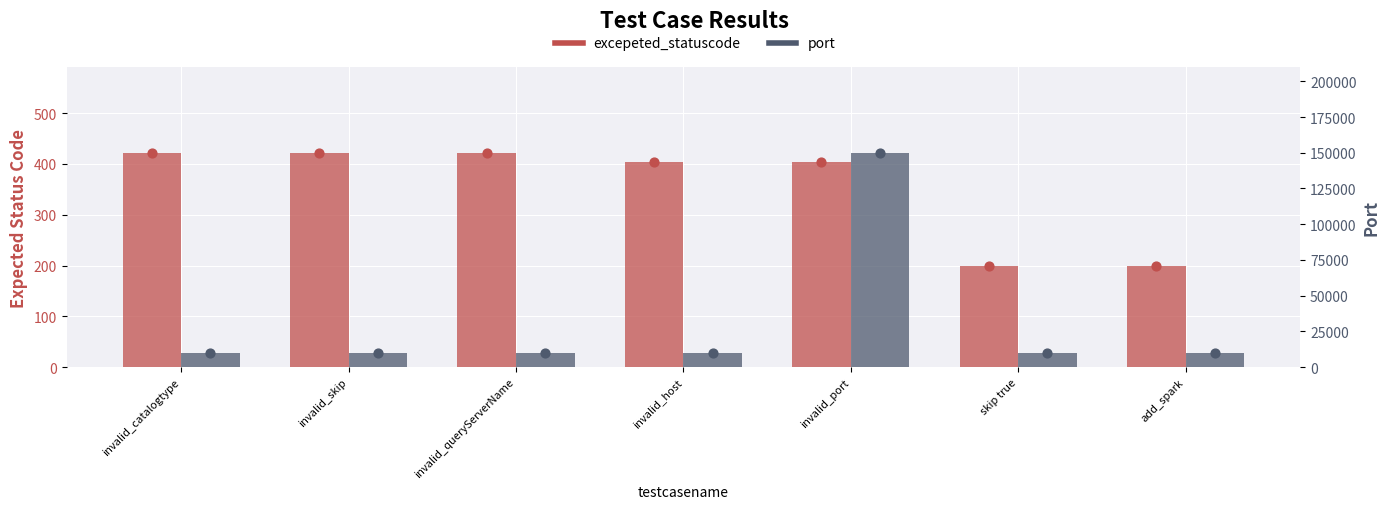

At which category is the sum across all series the highest?

invalid_port